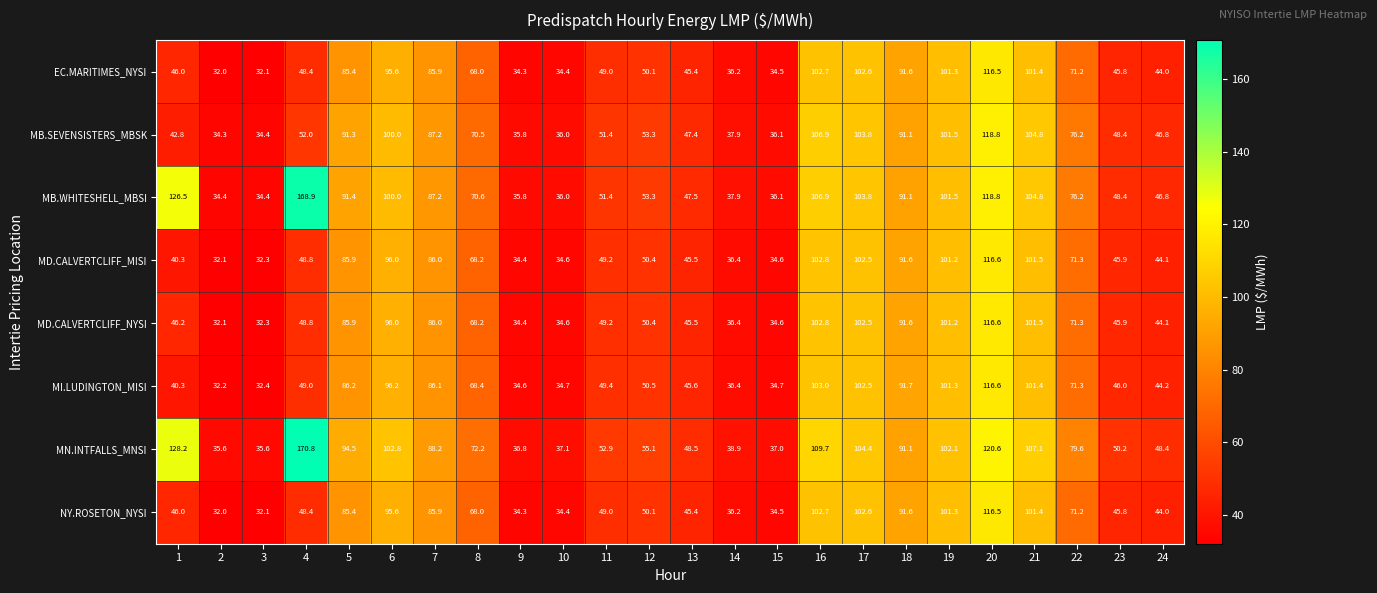

The value of MN.INTFALLS_MNSI at 19 is 102.1. True or false?

True